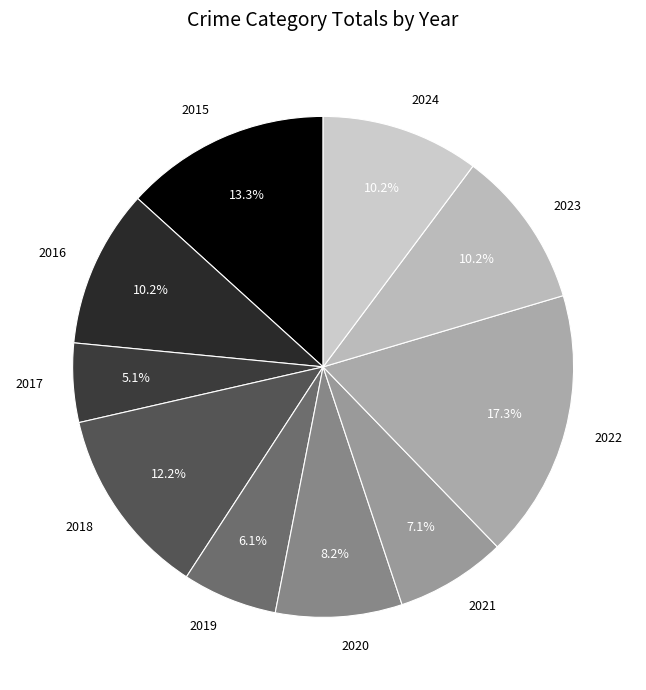

Combined, what portion of the pie is 2024 and 2016?

20.4%